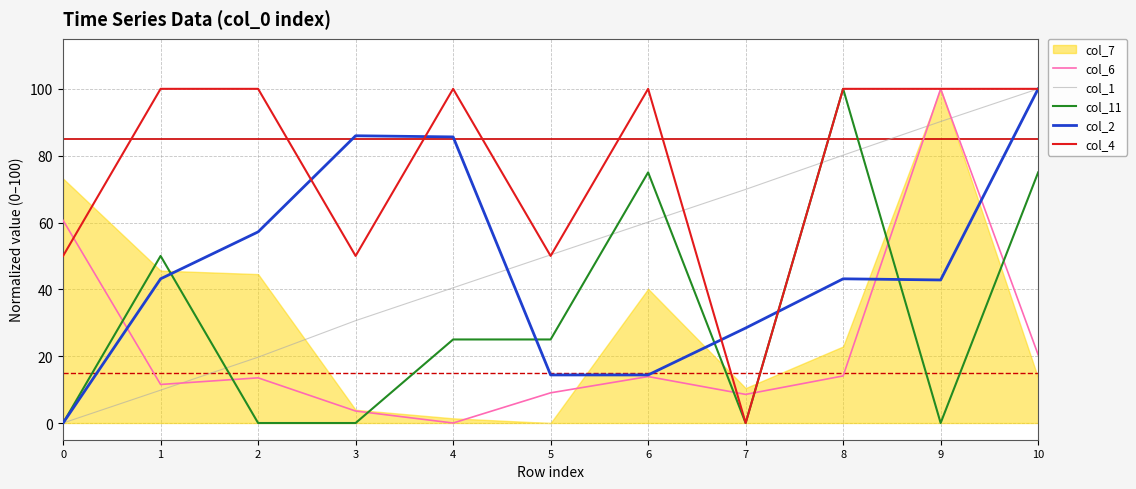

Is the value of col_11 at 1 greater than the value of col_2 at 4?

No